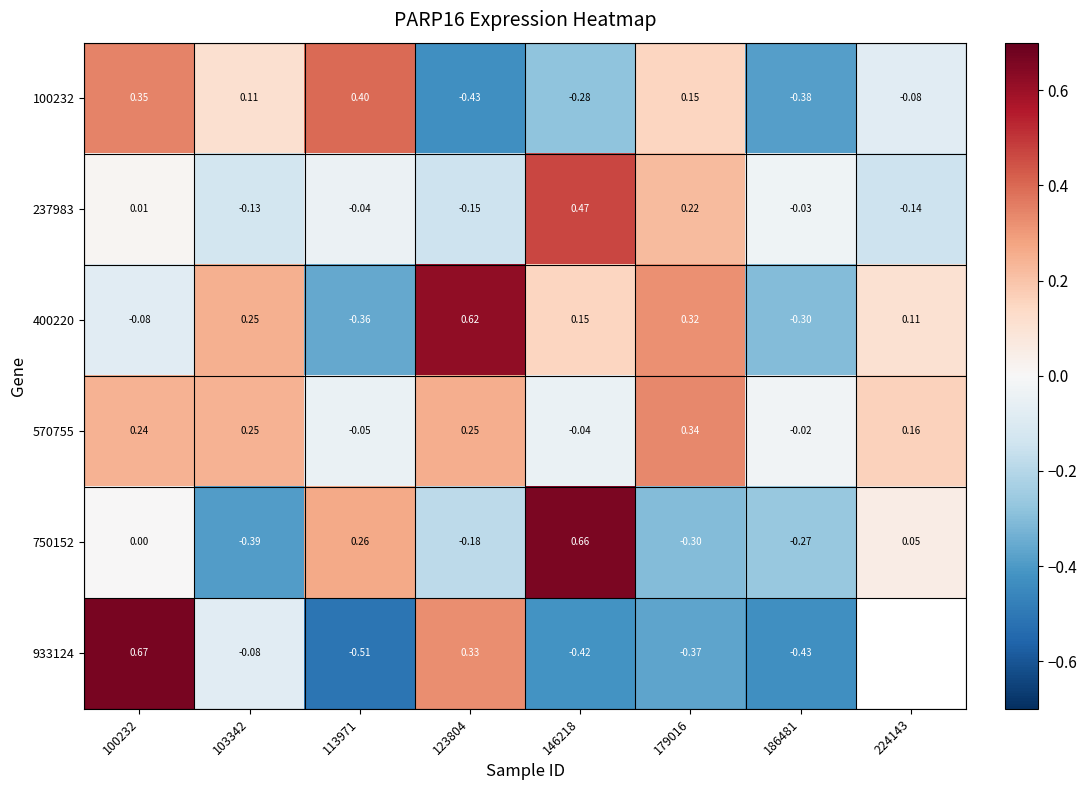

Is the value of 237983 at 123804 greater than the value of 570755 at 224143?

No